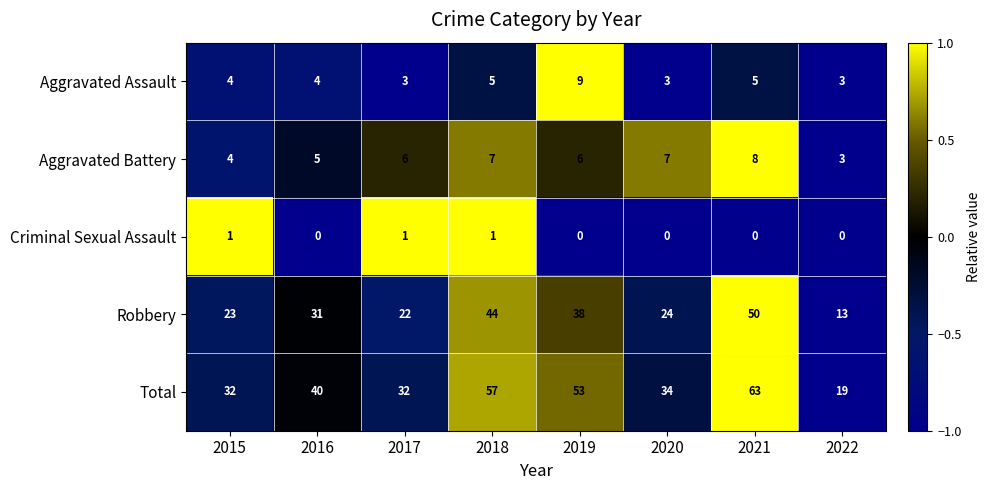

Which series has the largest range (max minus min)?

Total